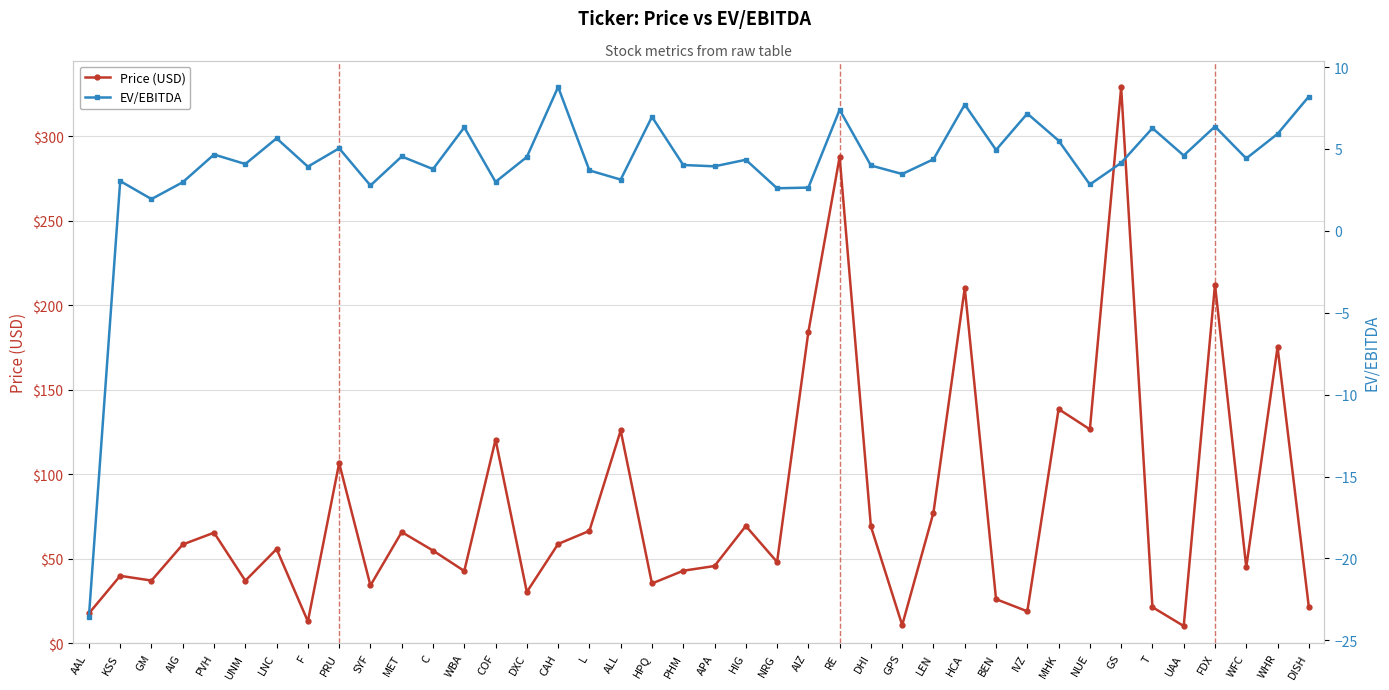

What is the maximum value shown in the chart?

328.8